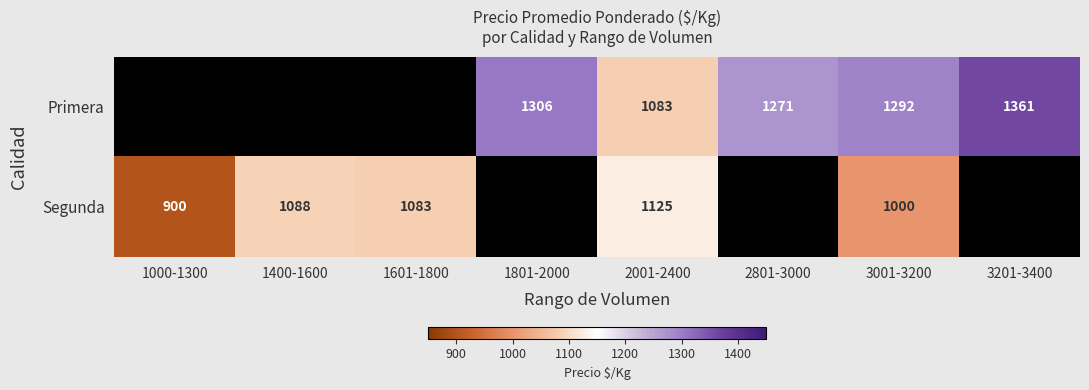

The Primera series shows 843 at 3201-3400. True or false?

False